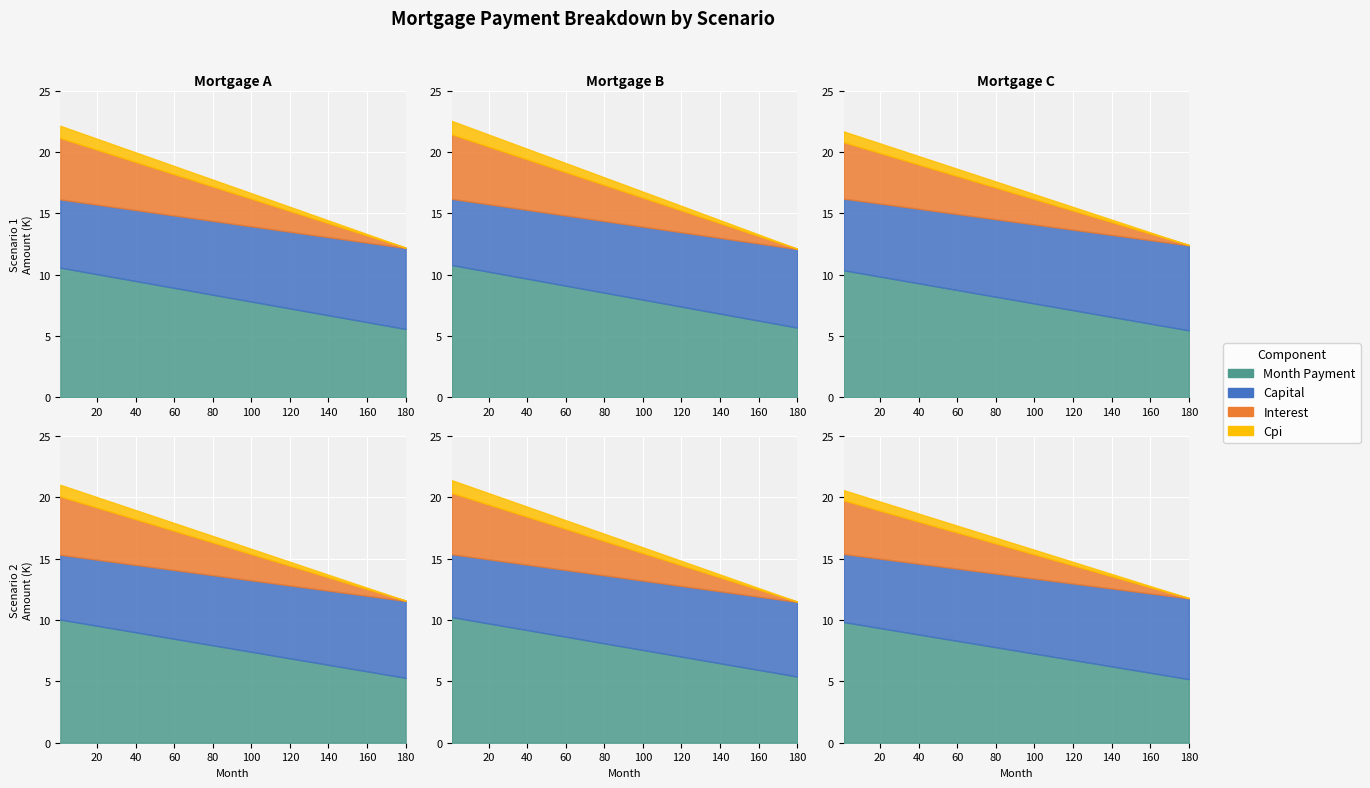

What is the difference between the second highest and minimum values in the month_payment series?

4807.6